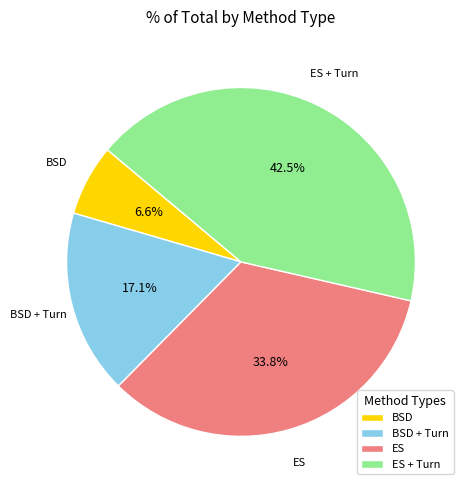

Count the number of slices in the pie.

4